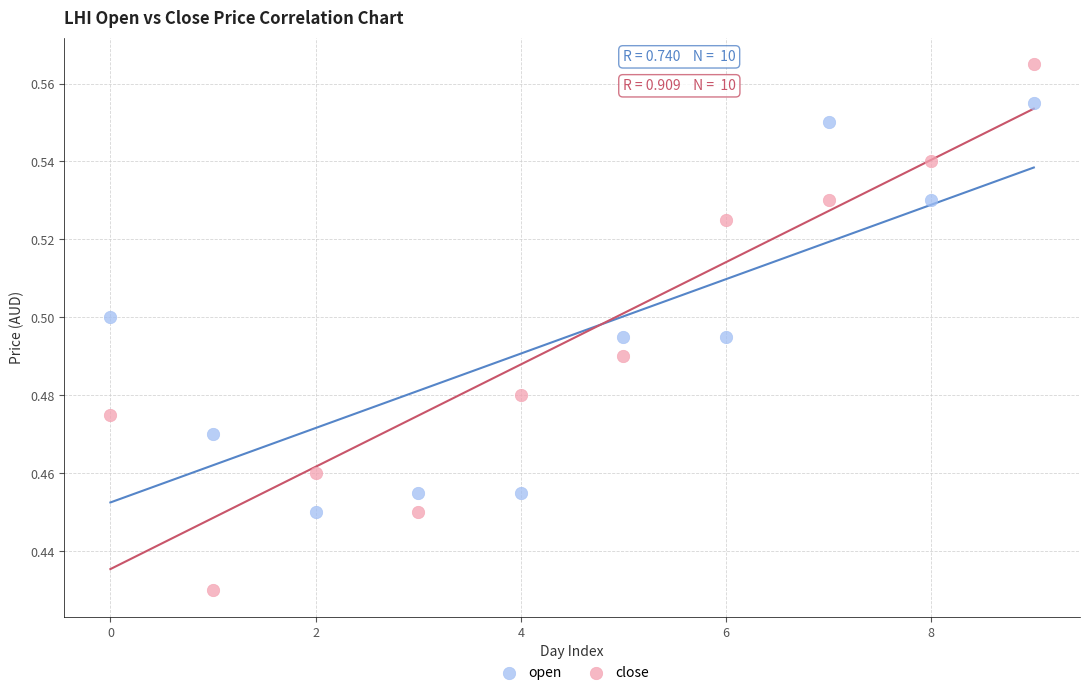

Which series reaches the maximum Y coordinate?

close